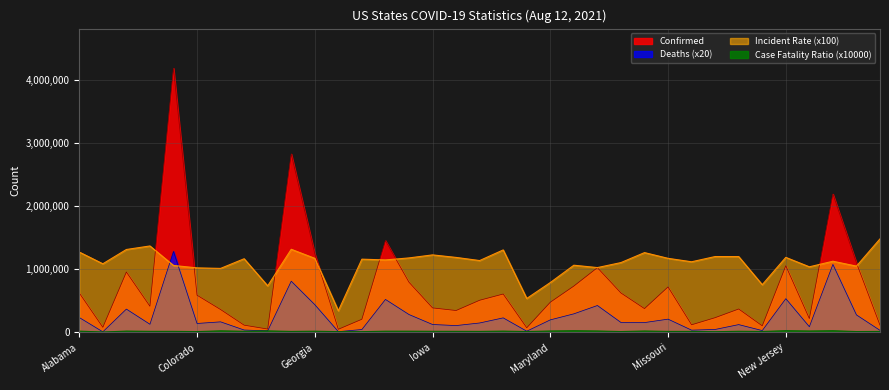

At which category does Case_Fatality_Ratio reach its first local peak?

Arizona